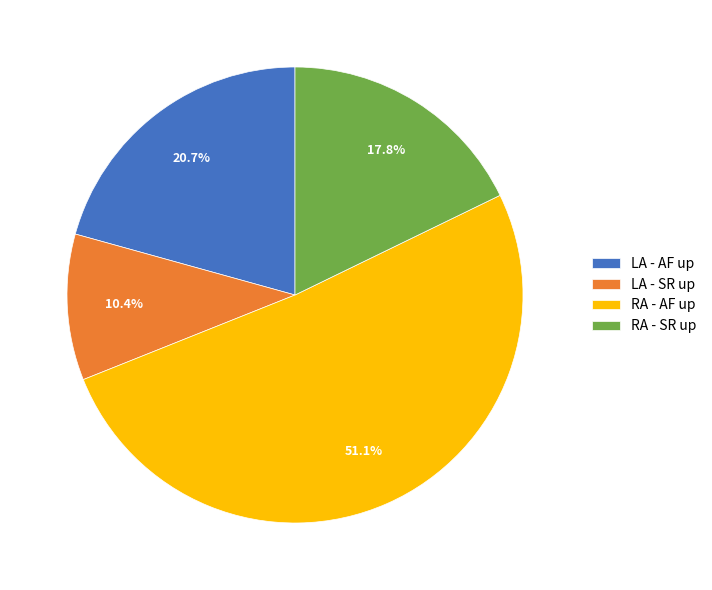

The LA - AF up slice represents 21% of the pie. True or false?

True